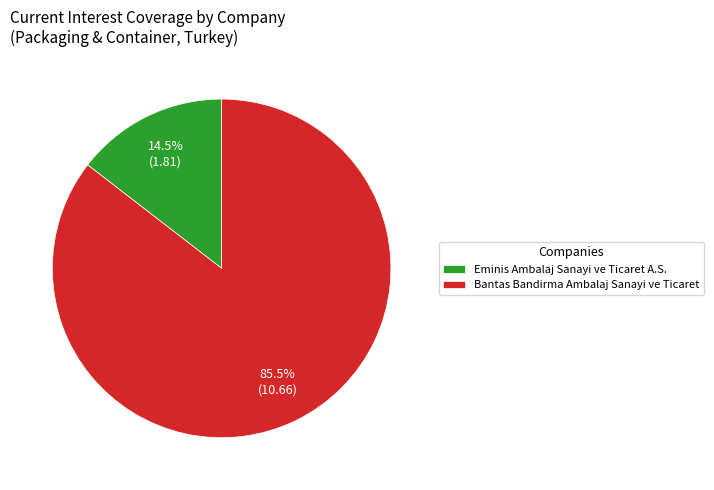

Rank the categories by value from highest to lowest.

Bantas Bandirma Ambalaj Sanayi ve Ticaret, Eminis Ambalaj Sanayi ve Ticaret A.S.